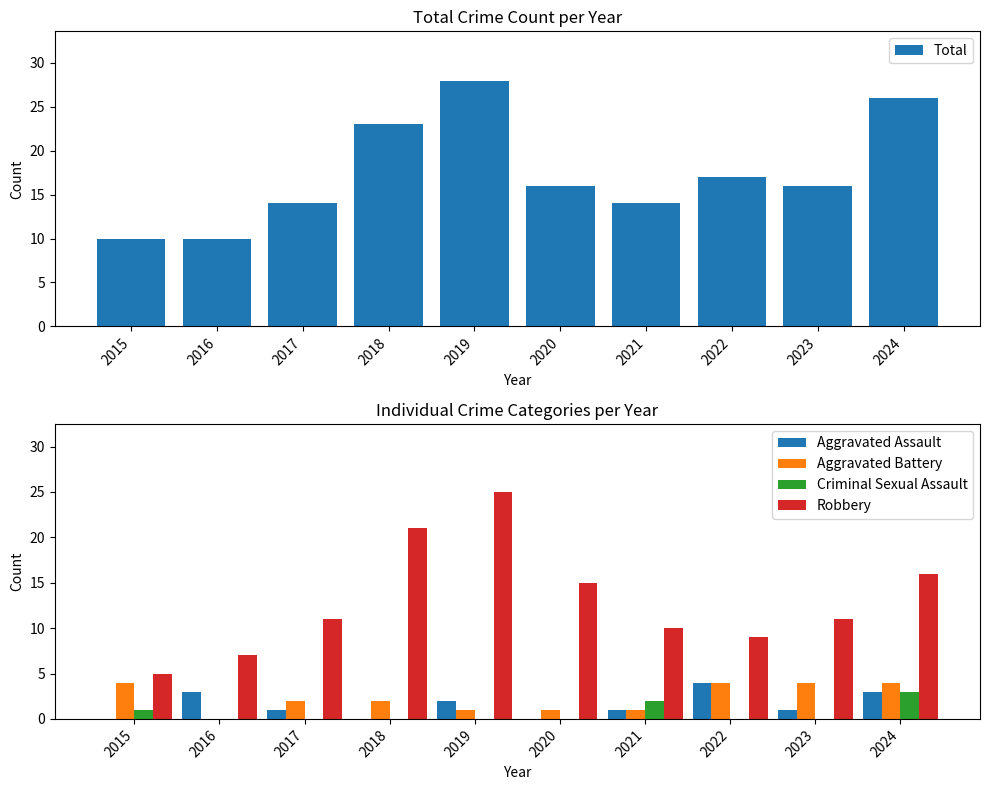

How many positive values does the Criminal Sexual Assault series have?

3